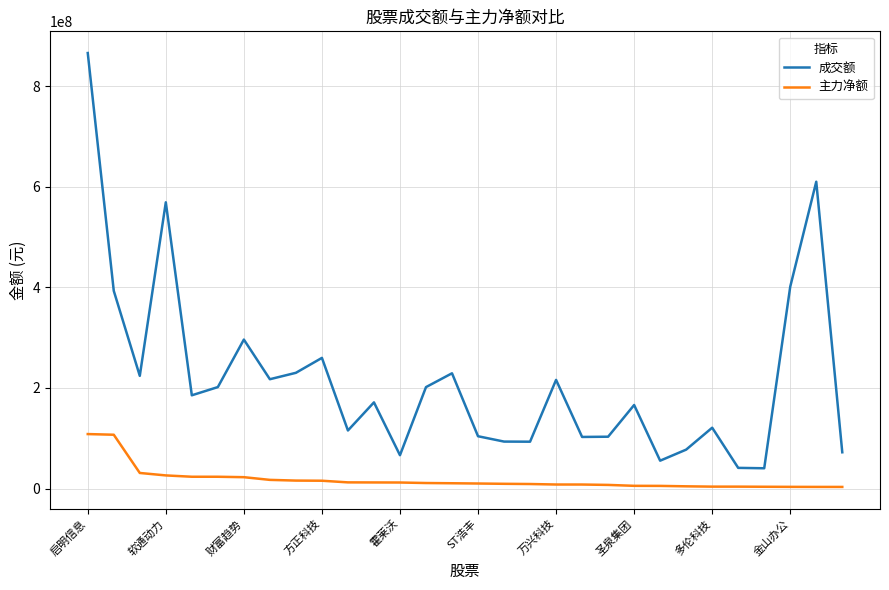

What is the minimum value for 成交额?

40287454